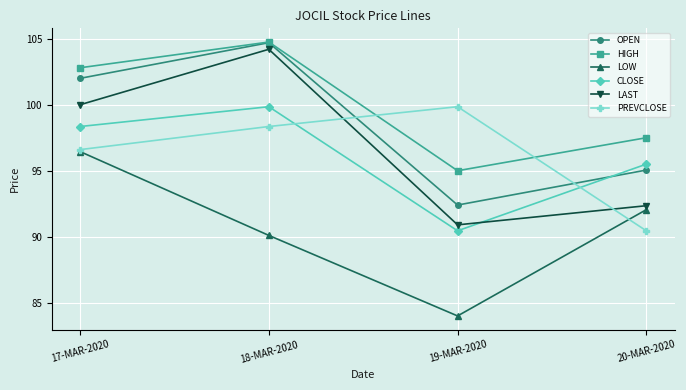

What is the total value across all series at 17-MAR-2020?

596.2